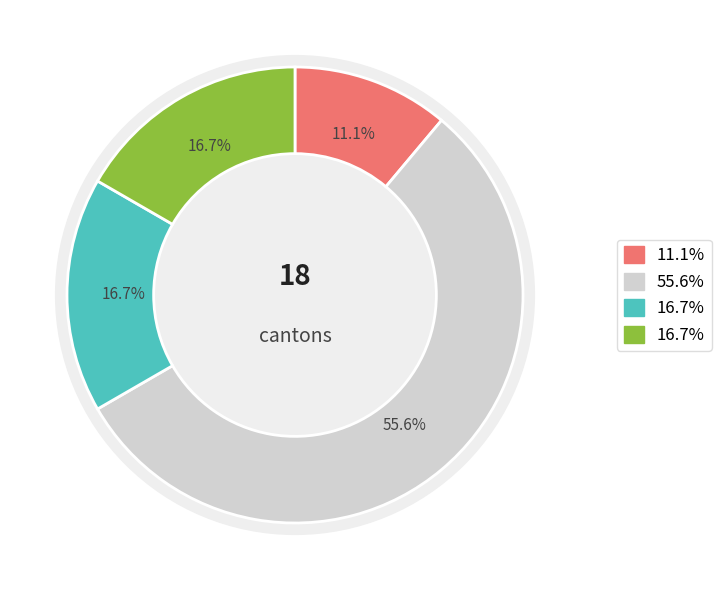

True or false: GE accounts for 16% of the total.

False